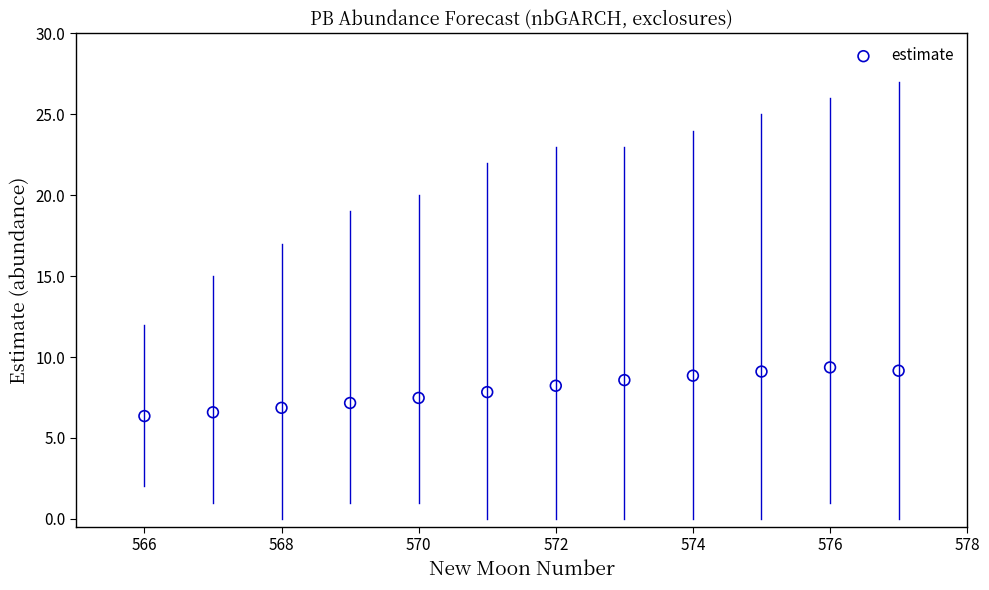

What is the average Y value?

8.0